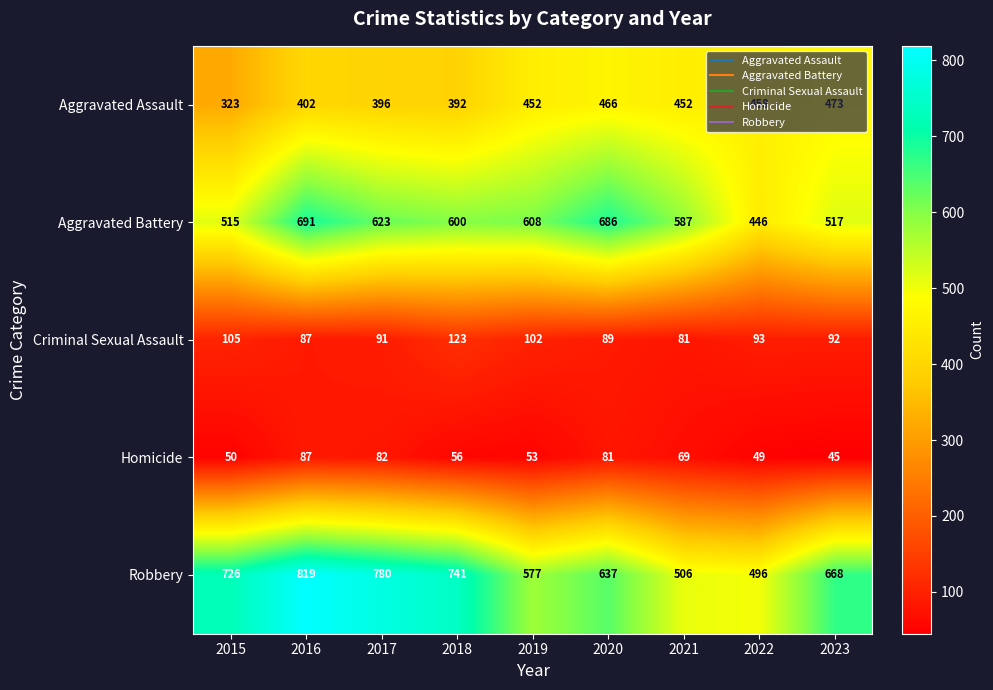

Count the number of categories in the chart.

9